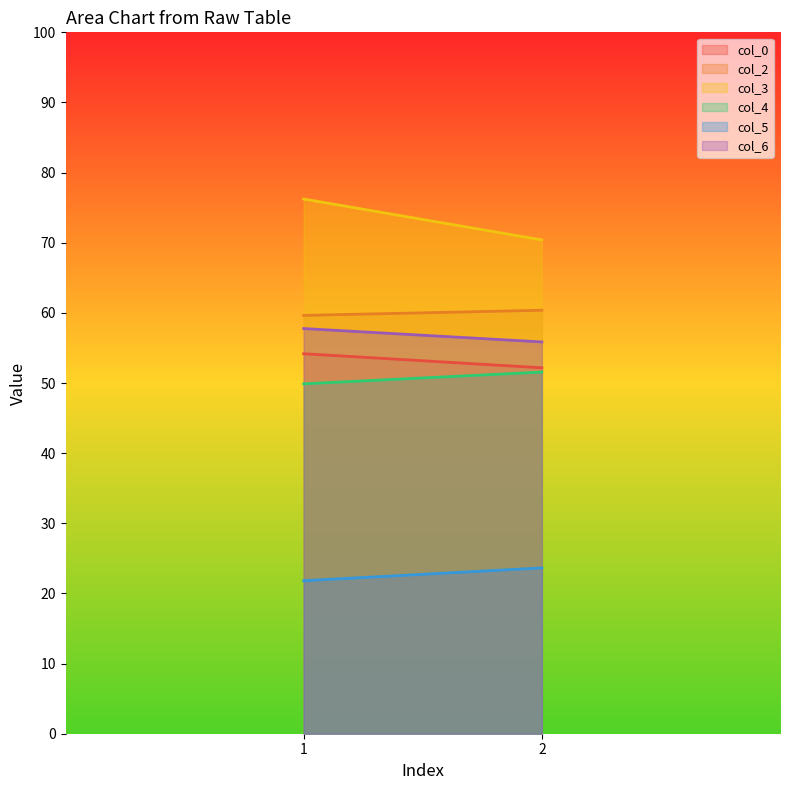

Is the value of col_2 at 2 greater than the value of col_5 at 1?

Yes